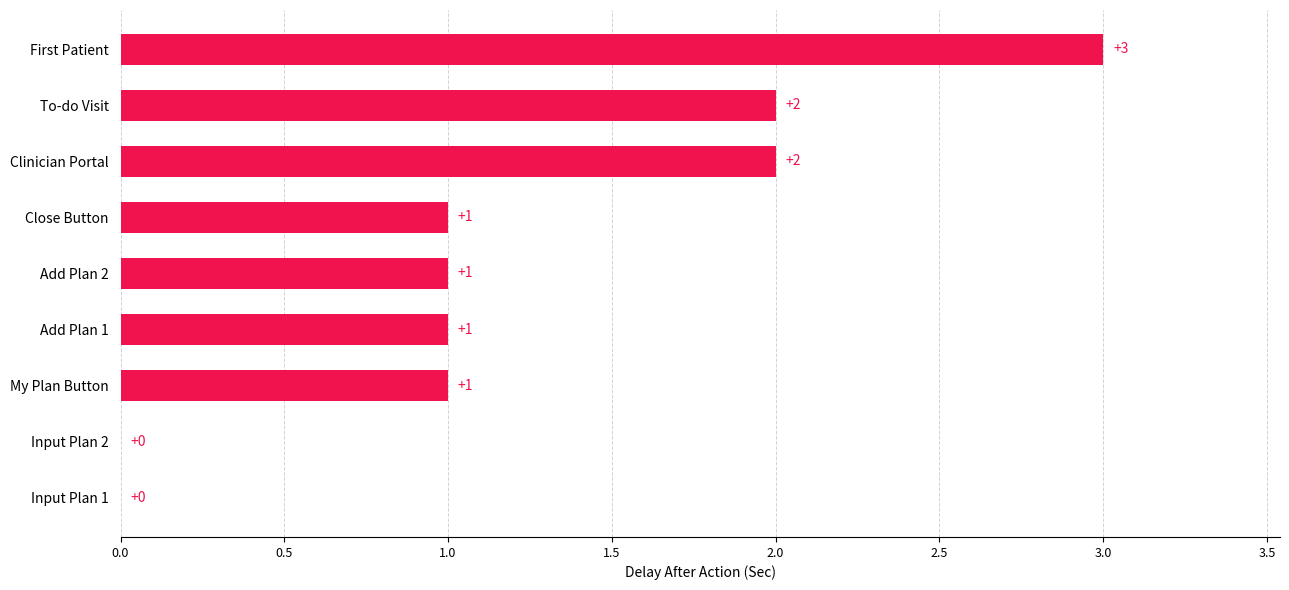

Count the number of data series in this chart.

1